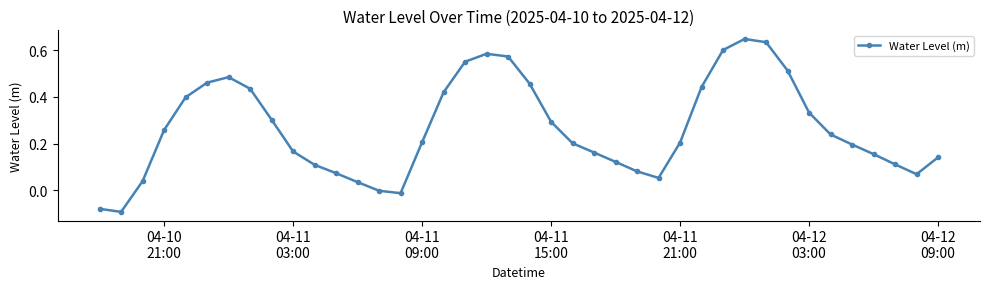

Does the chart have visible grid lines?

No